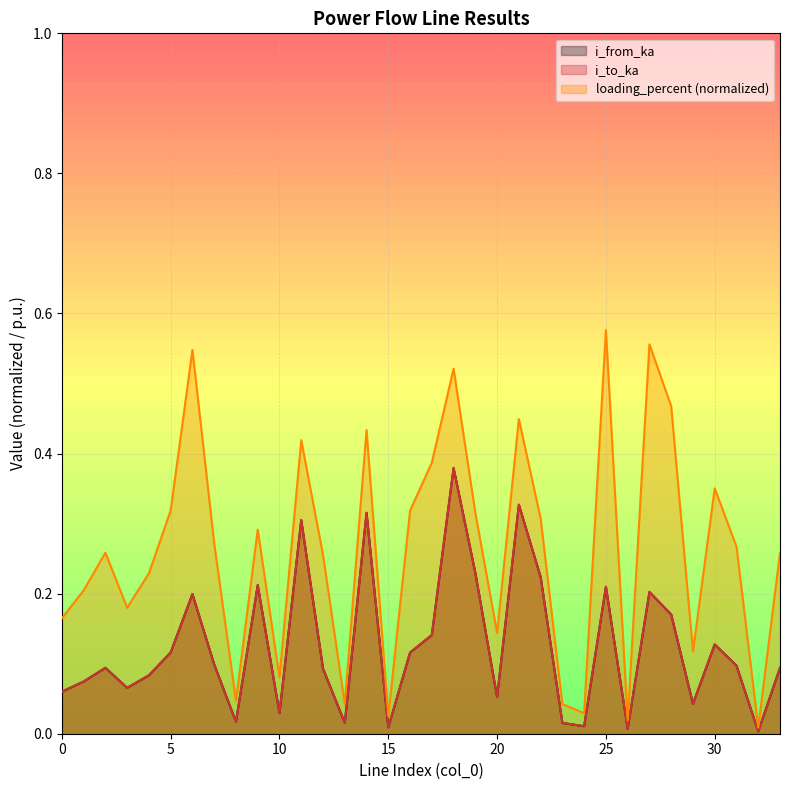

What is the total value across all series at 18?

1.3